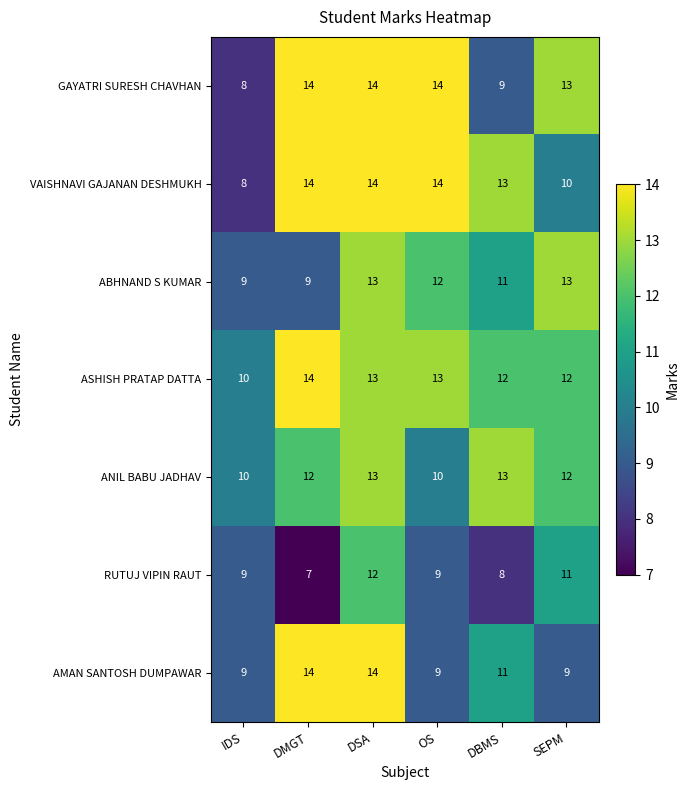

At which category is the sum across all series the highest?

DSA